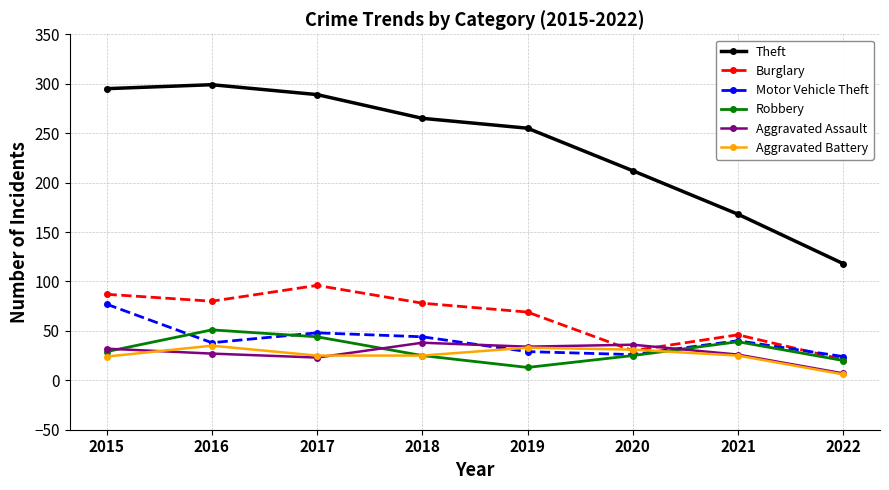

What is the sum of all Burglary values?

507